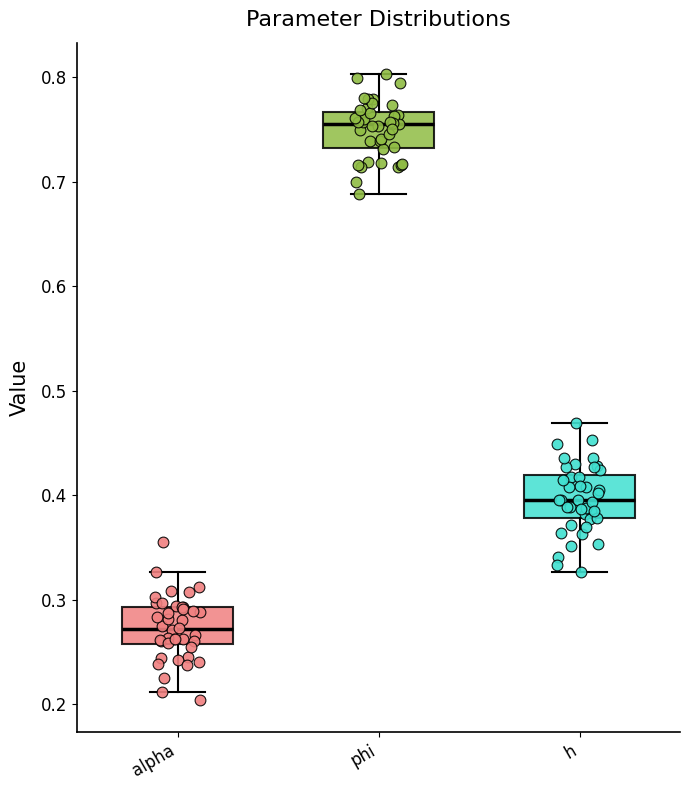

Where is the lower edge of the box for phi on the y-axis? The values are not printed on the chart, so give them approximately, as read against the axis.

0.73